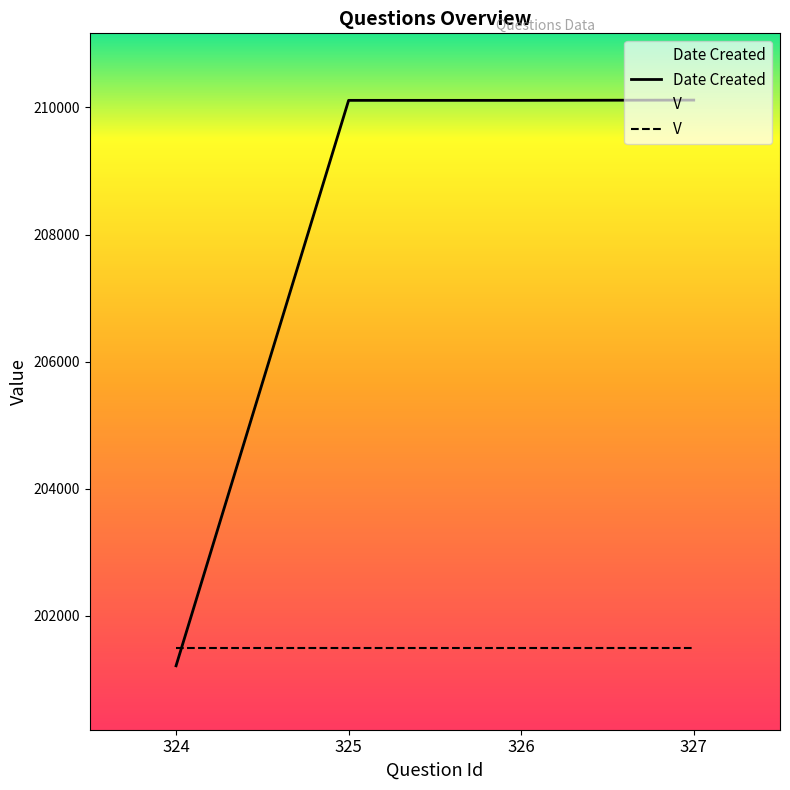

True or false: there are more than 2 points higher than both neighbors.

False